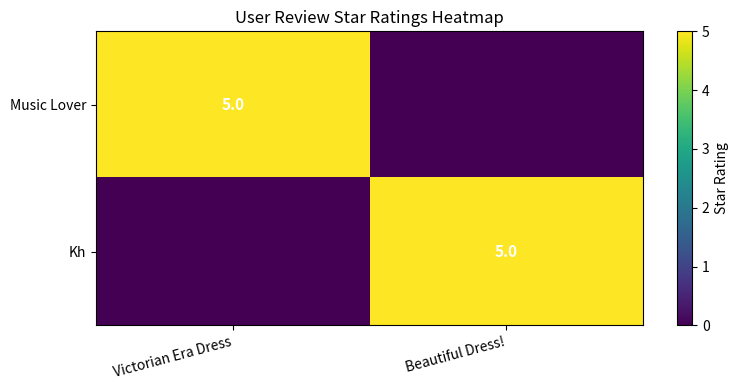

Rank the series by their maximum value, from highest to lowest.

Music Lover, Kh